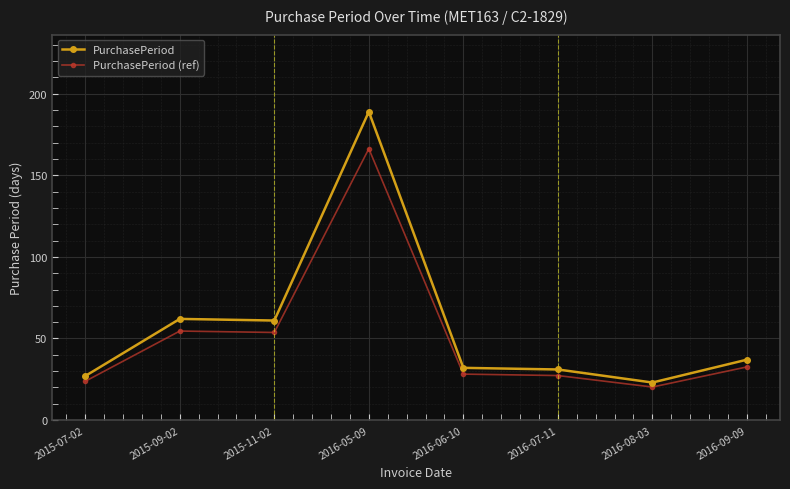

How many data points does each series have?

8